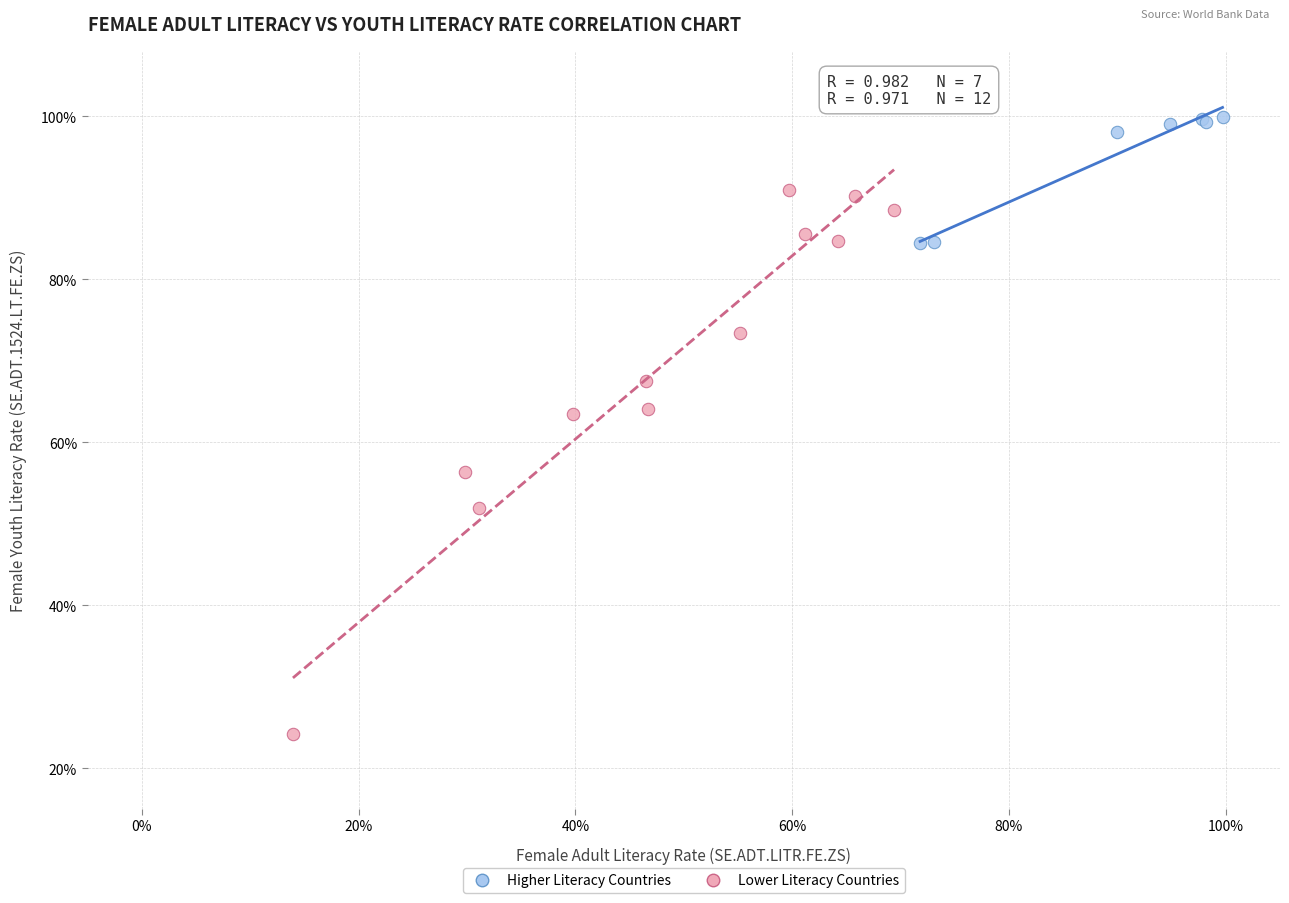

Which series has the largest Y range (max minus min)?

Lower Literacy Countries